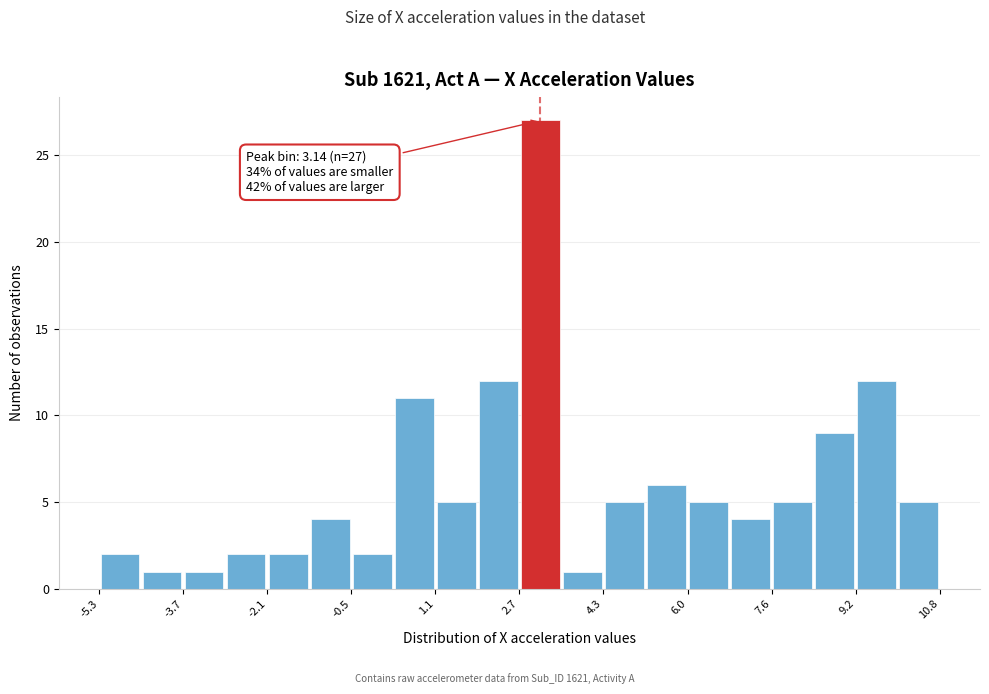

Which range on the x-axis has the tallest bar?

2.8 to 3.6